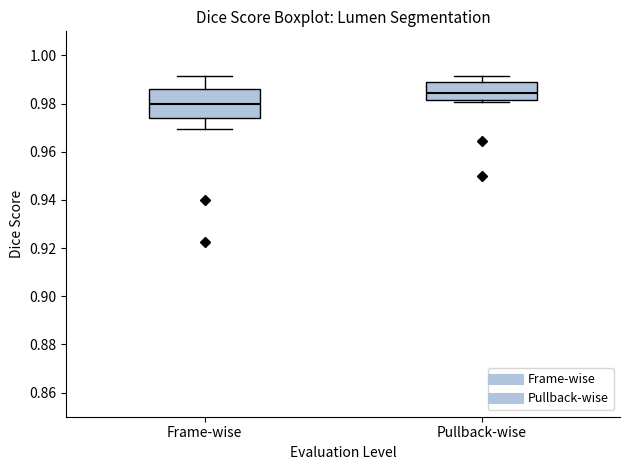

Which box is the tallest, from its lower edge to its upper edge?

Frame-wise